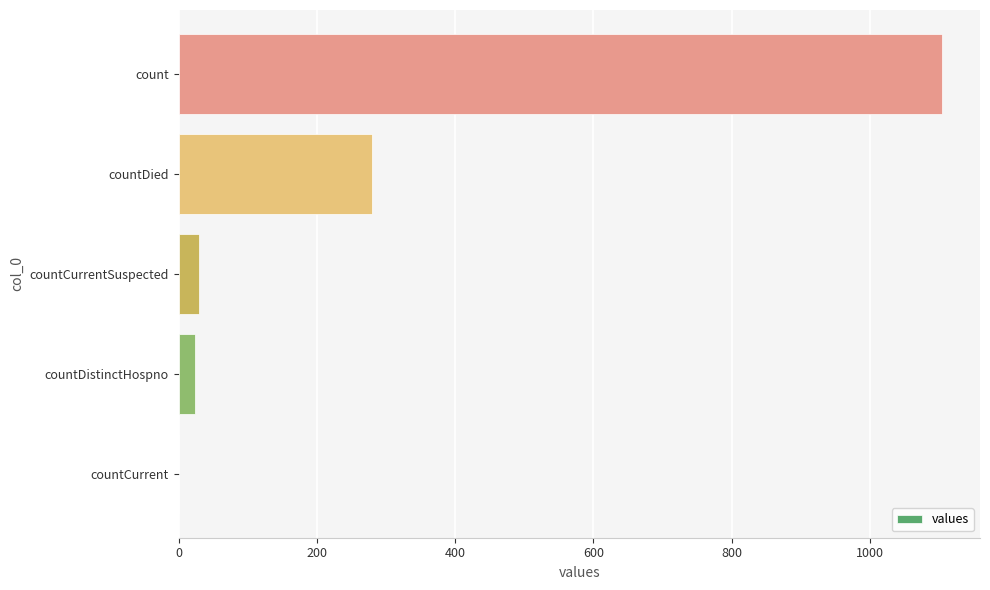

Which has a higher value, count or countCurrentSuspected?

count